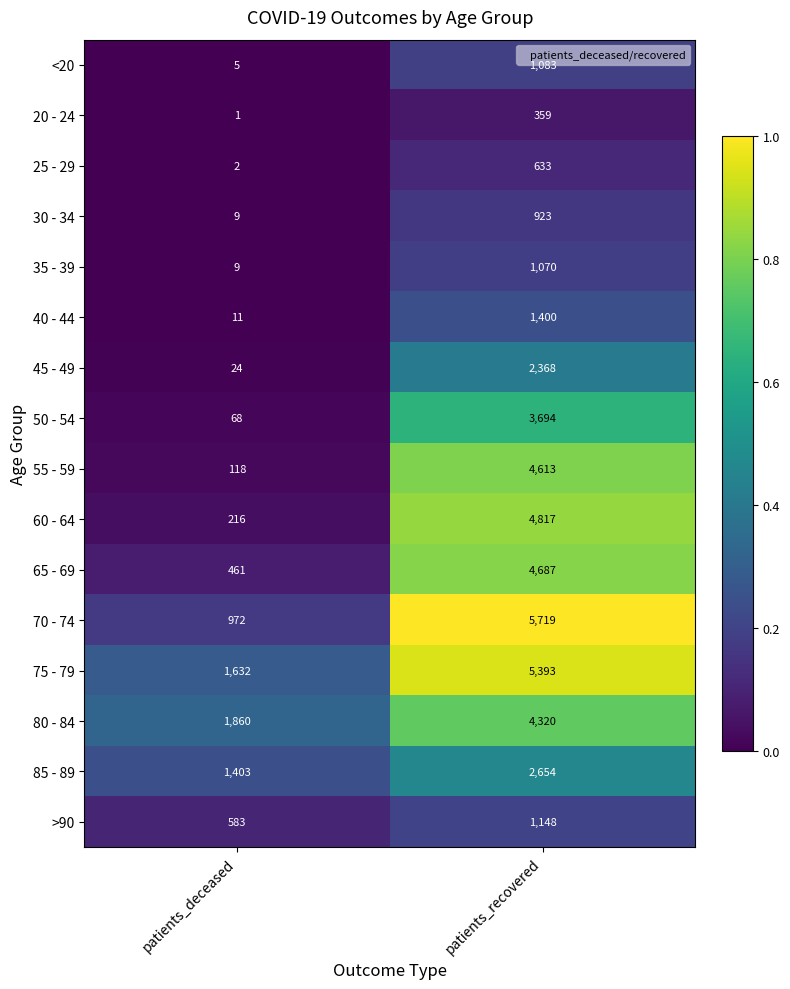

True or false: 30 - 34 has a value of 588 at patients_recovered.

False